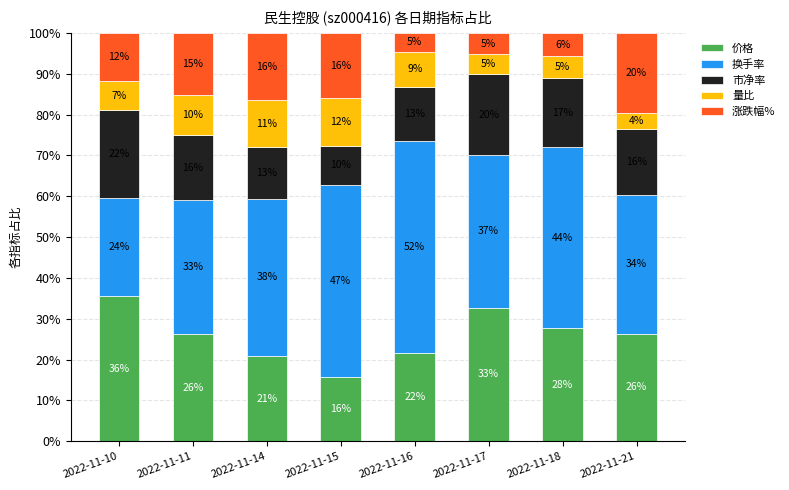

At how many categories does at least one series exceed 41?

3